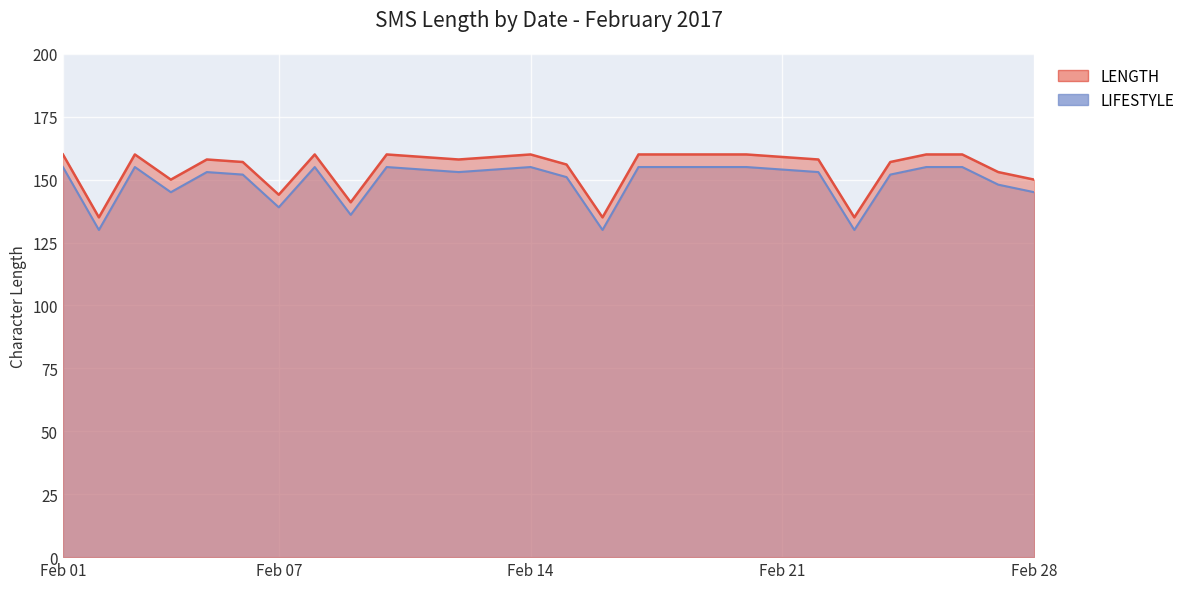

Is it true that LENGTH equals 155 at 2017-02-03?

True